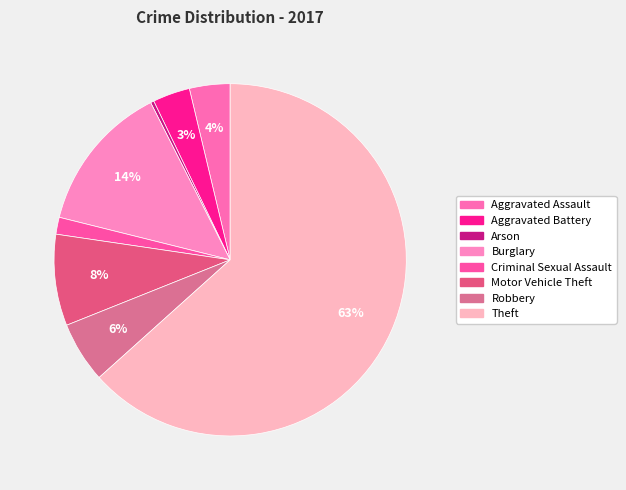

How many segments does this pie chart have?

8